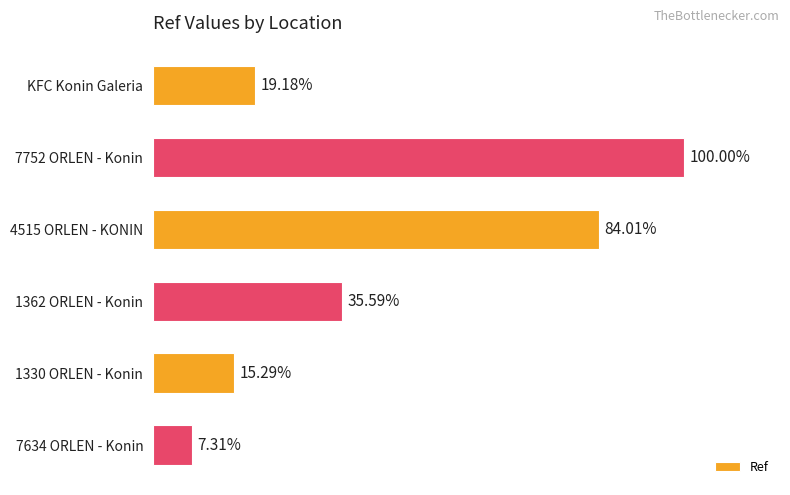

Does the chart contain any negative values?

No